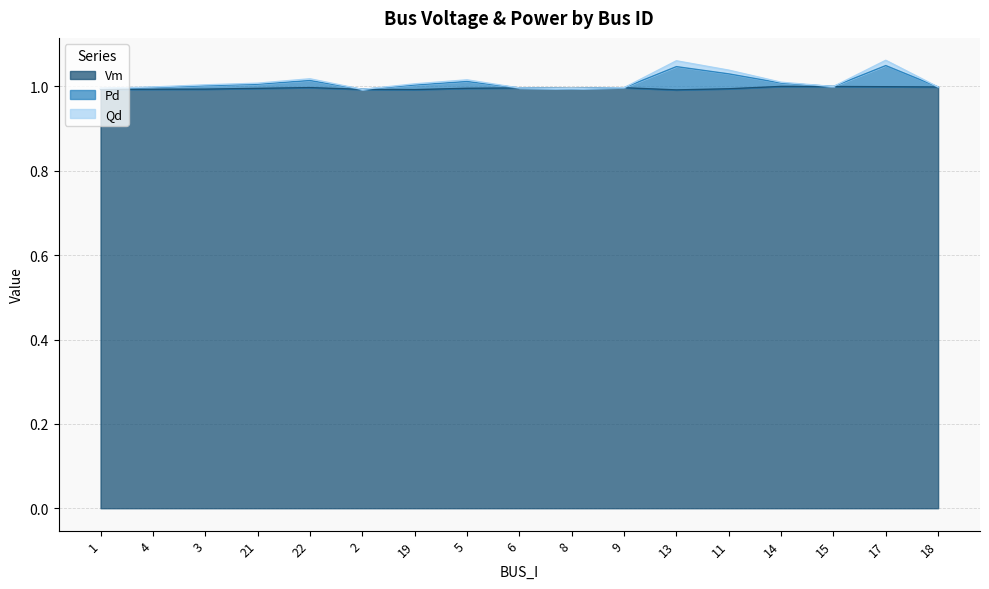

Where is Vm nearest to the value 0?

13